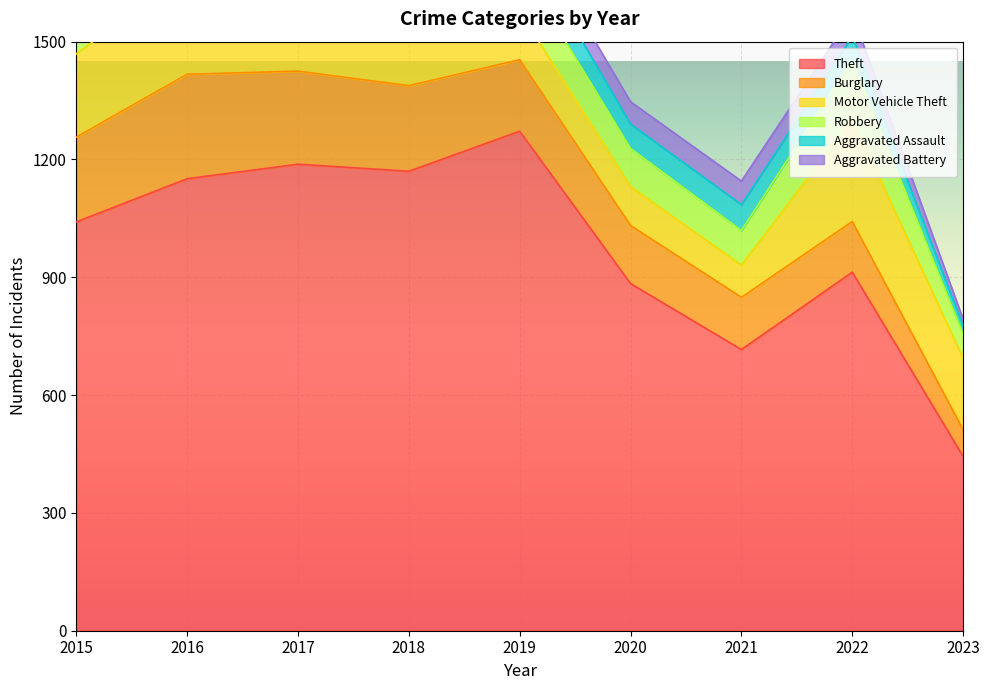

The Robbery series shows 151 at 2022. True or false?

True